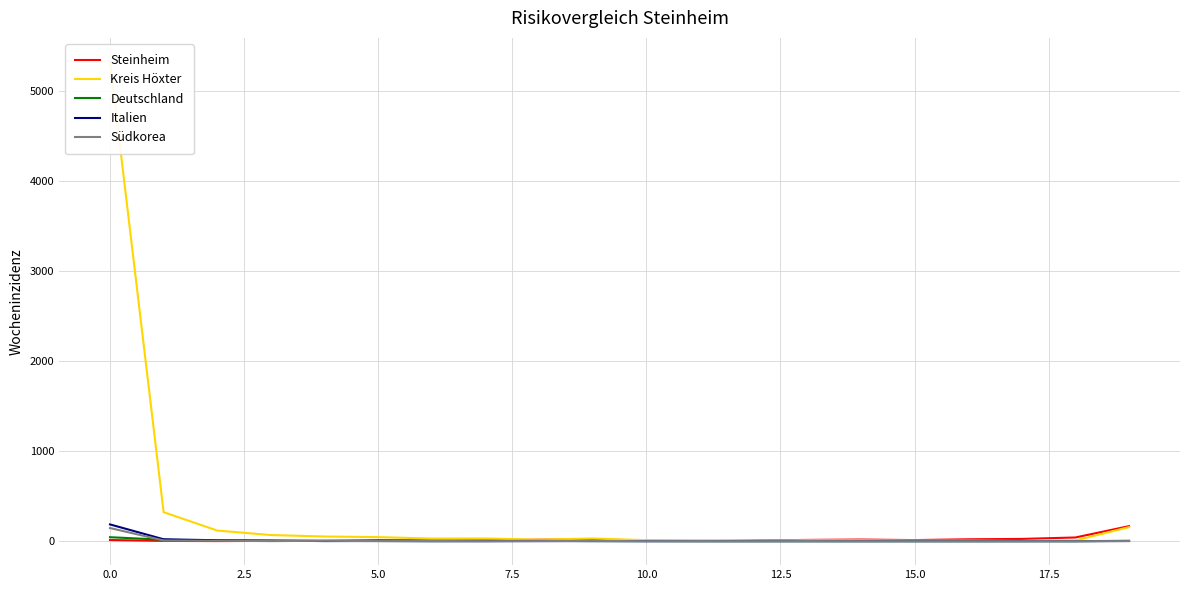

Rank the series by their maximum value, from lowest to highest.

Deutschland, Südkorea, Steinheim, Italien, Kreis Höxter